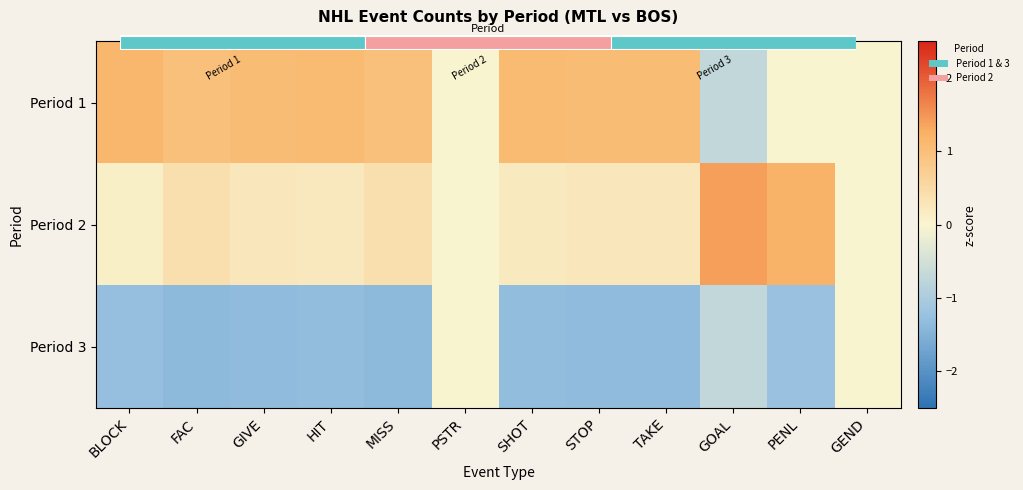

Is it true that Period 3 equals 0.0 at GEND?

True